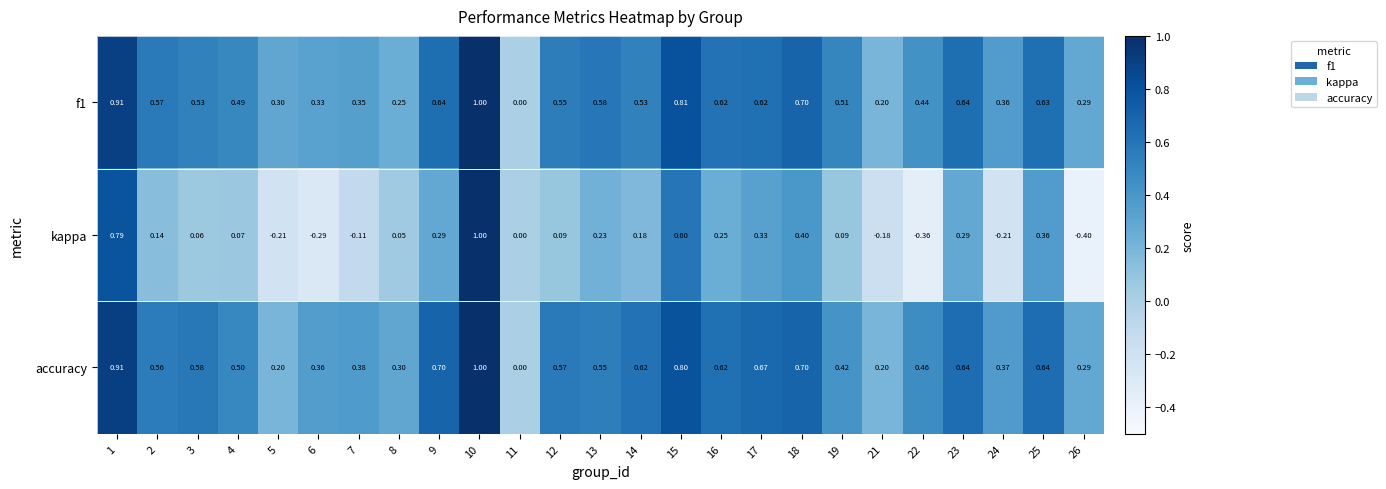

Which series has the widest spread of values?

kappa